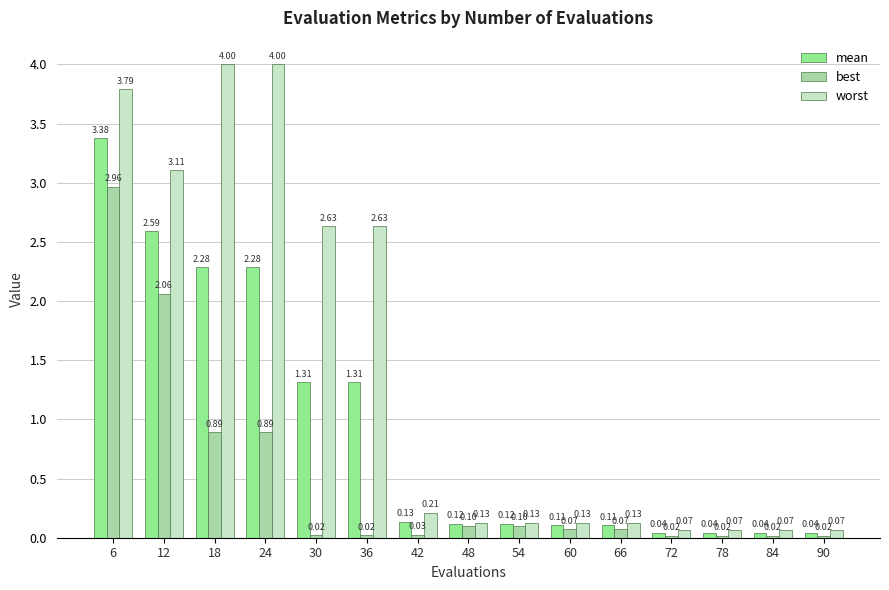

What is the sum of all best values?

7.3